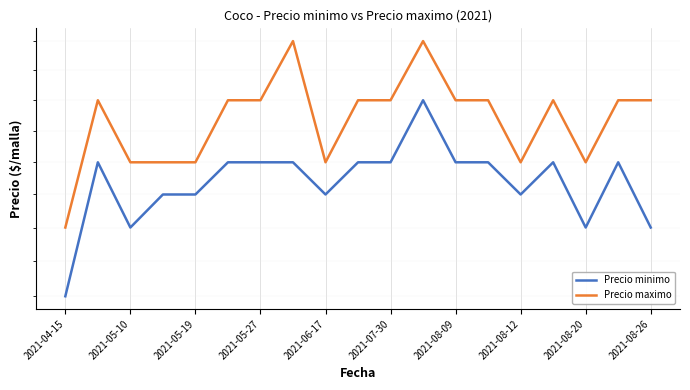

True or false: Precio maximo and Precio minimo cross at least once.

False